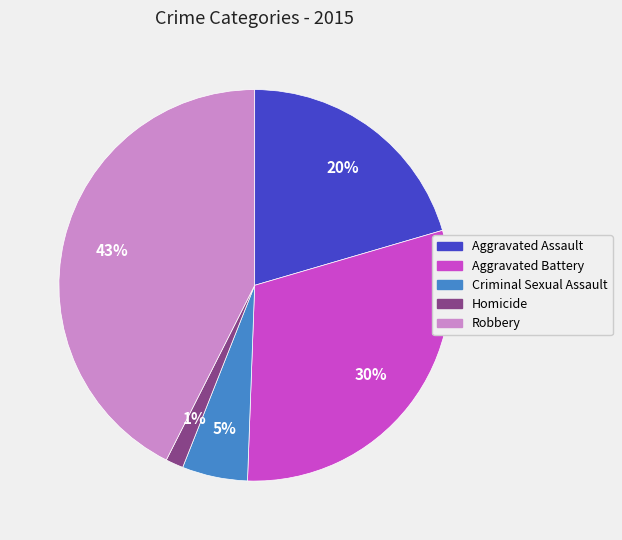

Combined, do Homicide and Aggravated Assault account for over 50%?

No